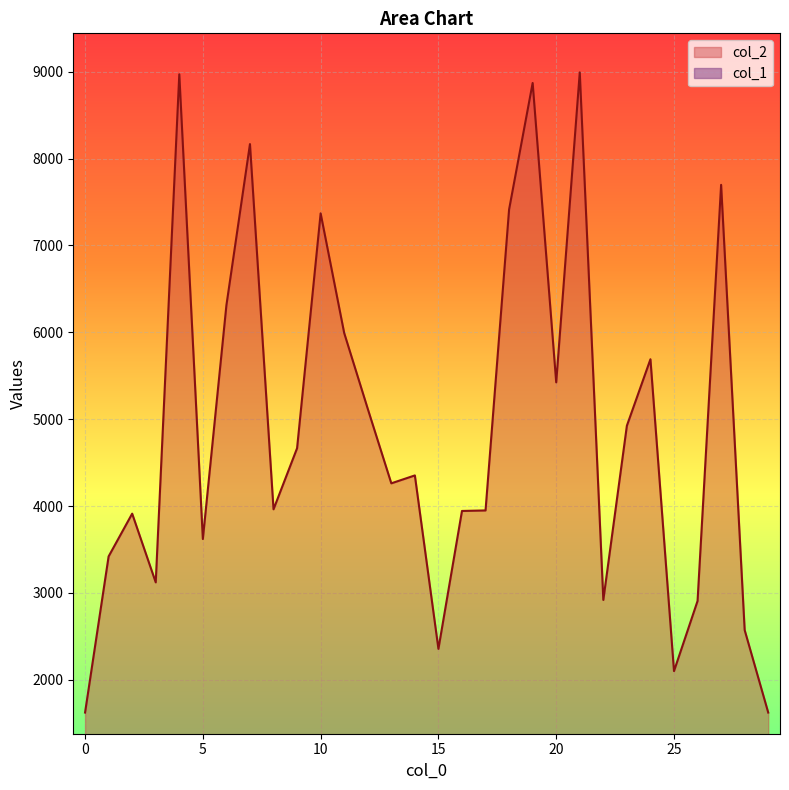

What is the sum of all col_2 values?

146259